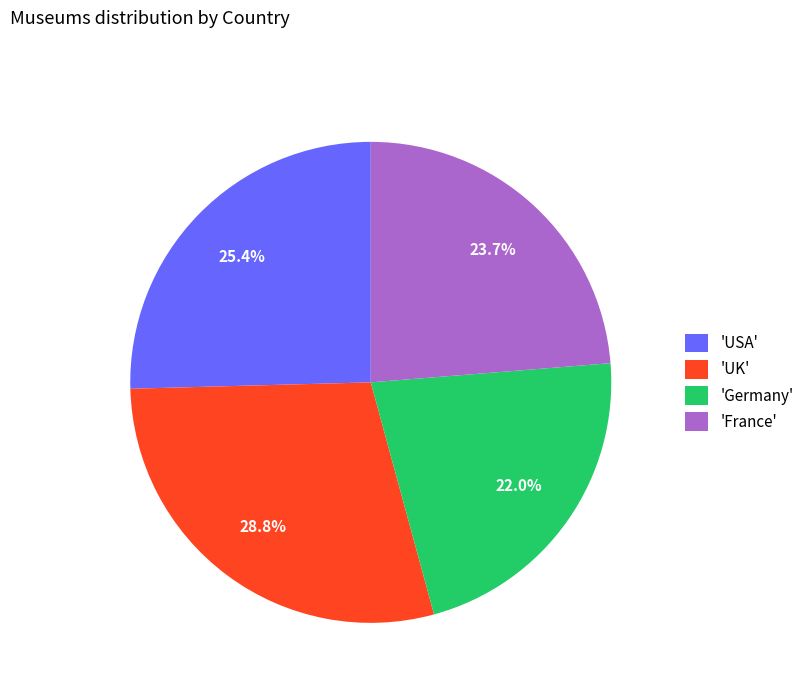

Which slice is the smallest?

'Germany'